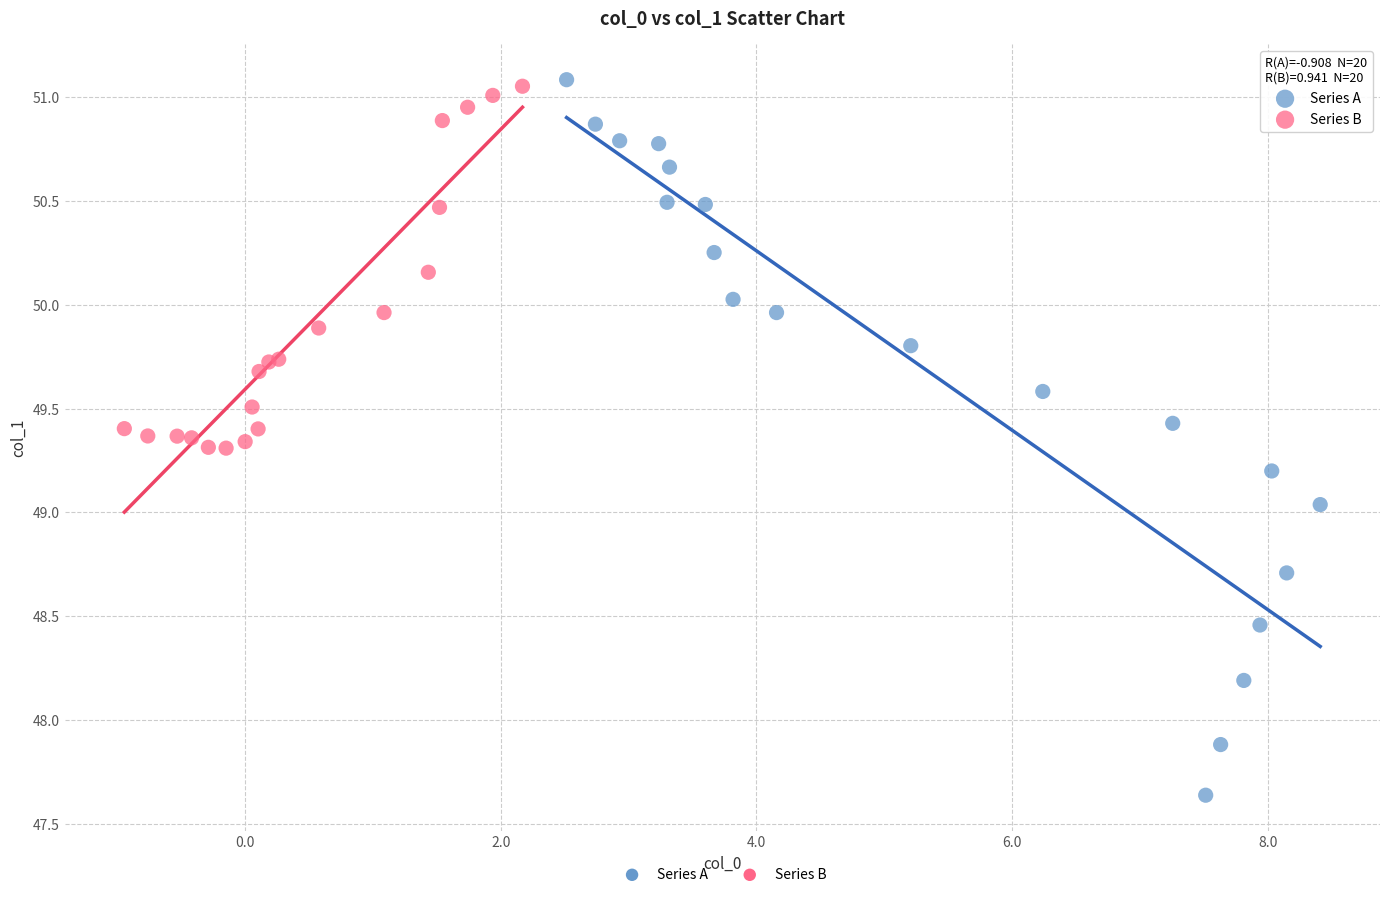

Which series reaches the minimum Y coordinate?

Series A